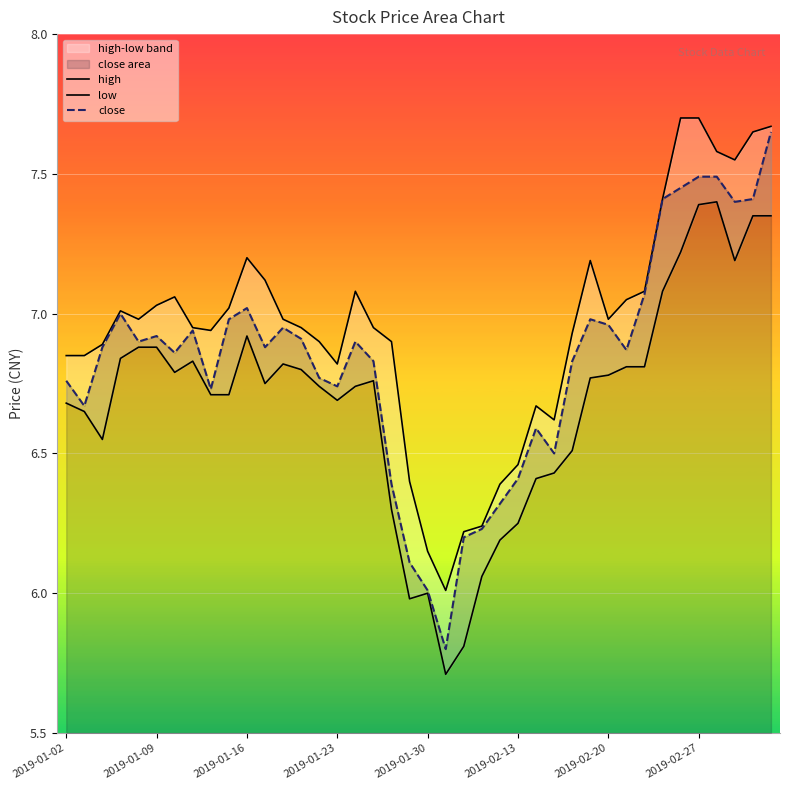

True or false: low has a value of 3.6 at 18.

False